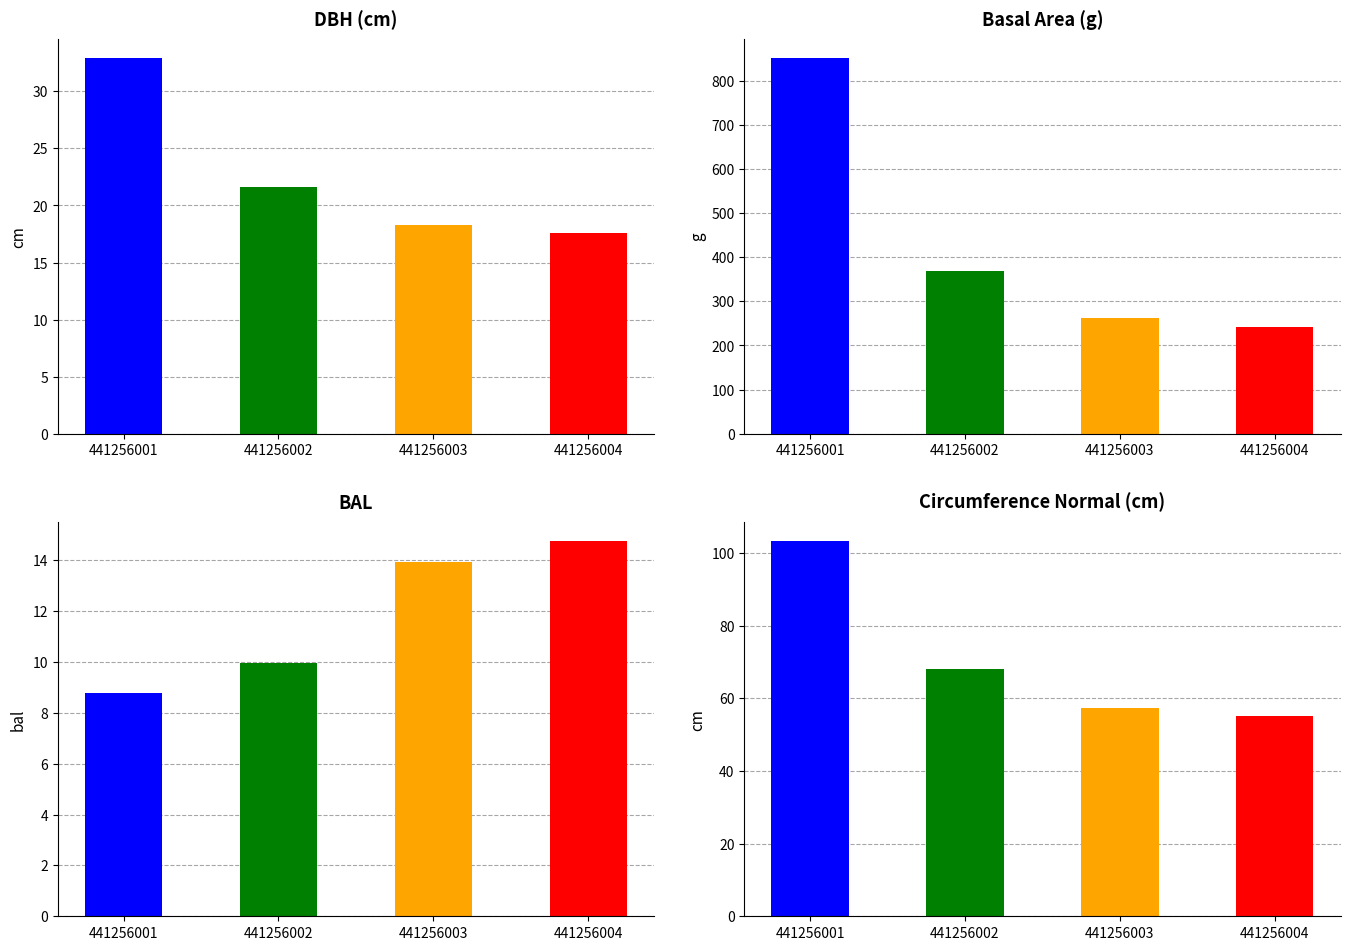

Which category has the lowest value in the bal series?

441256001